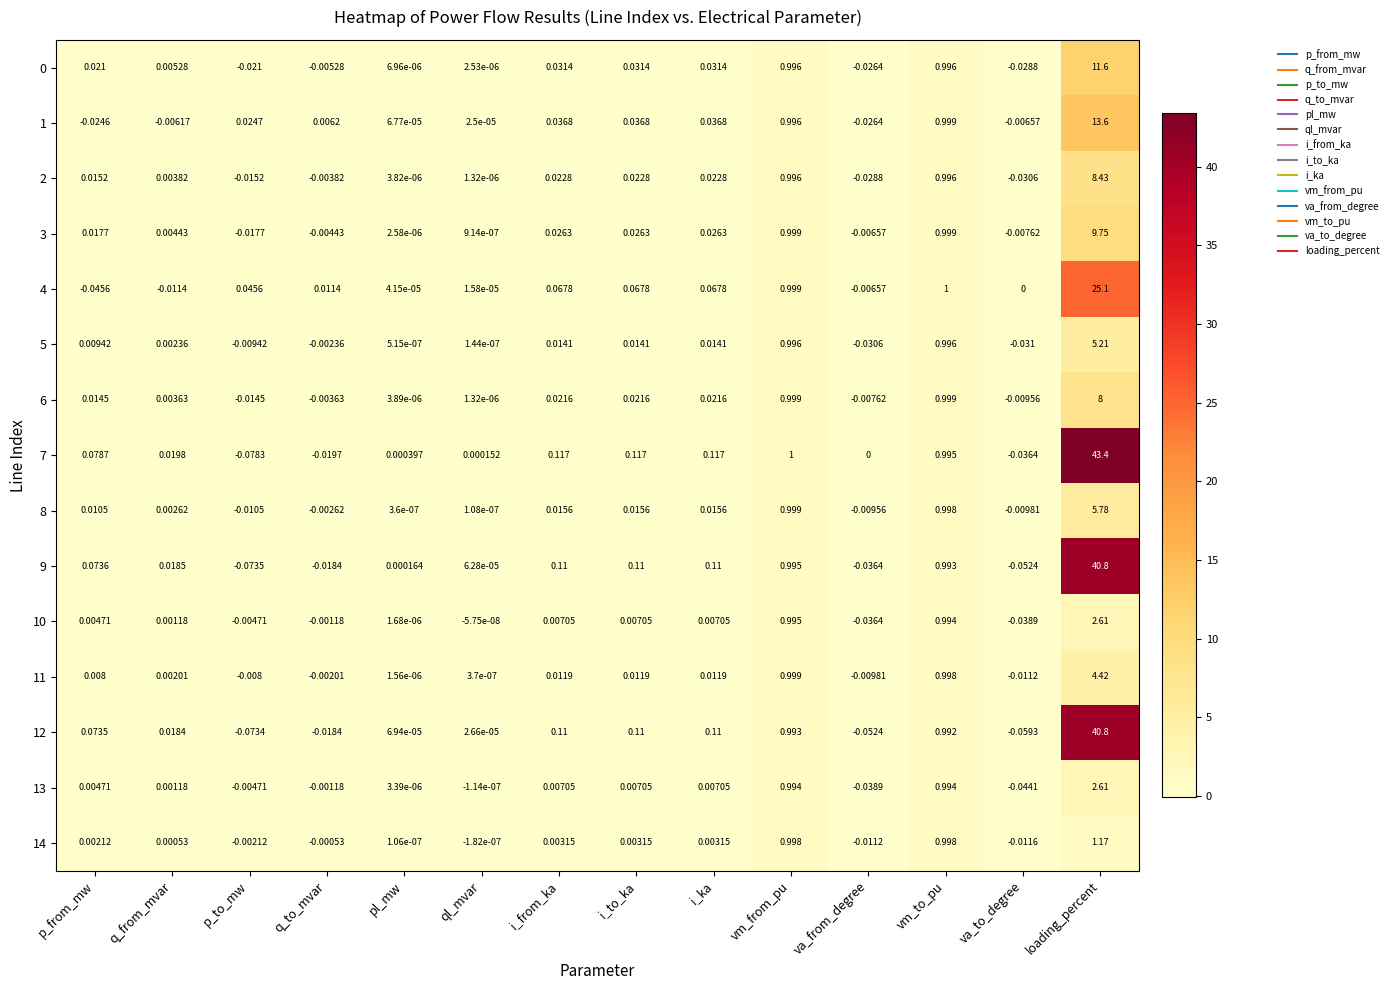

Which category has the lowest value in the 1 series?

va_from_degree